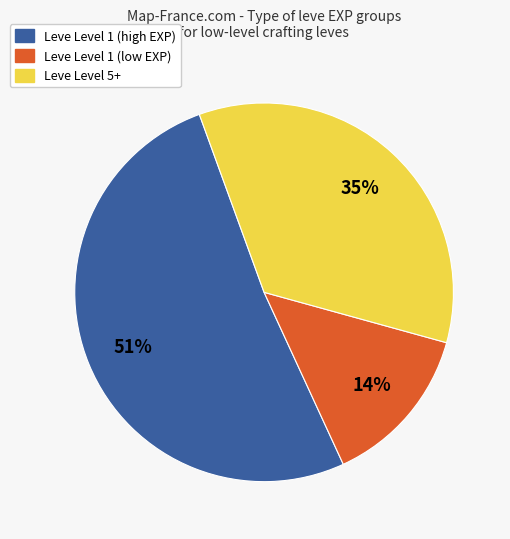

Is there any slice that represents more than half of the pie?

Yes